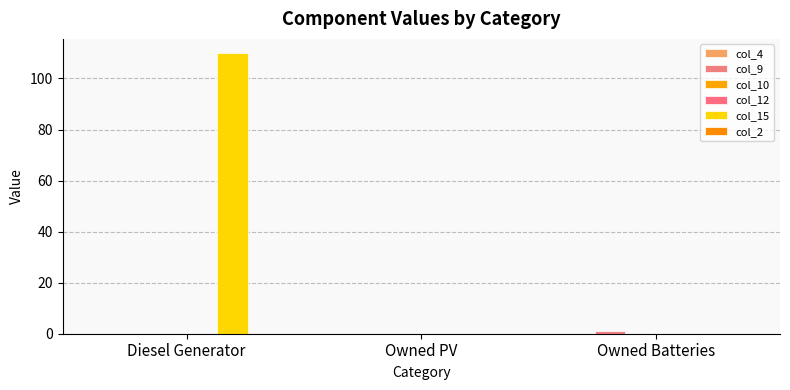

Which series has the largest range (max minus min)?

col_15